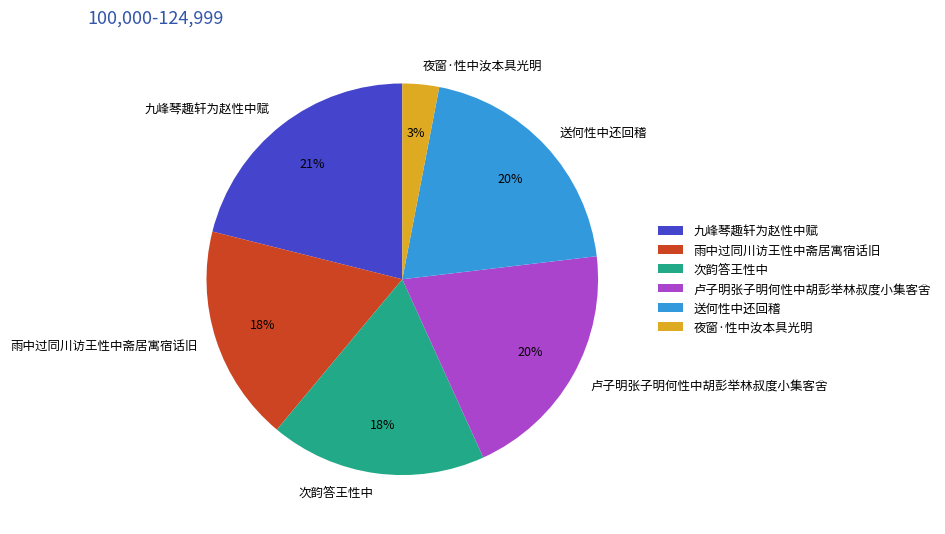

What percentage is the 卢子明张子明何性中胡彭举林叔度小集客舍 slice, to the nearest percent?

20%